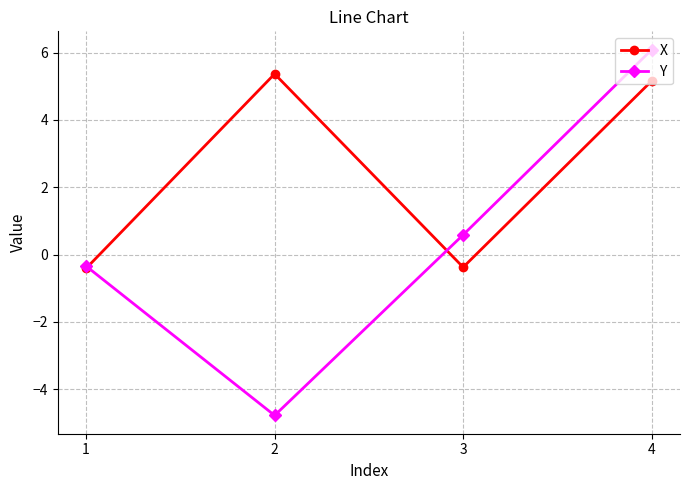

How many data points in Y are less than 0?

2